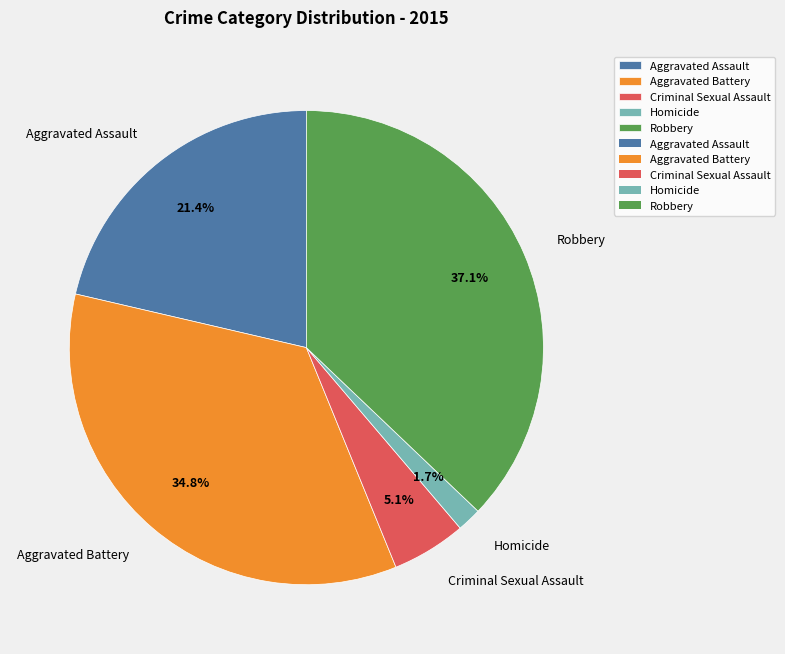

How many segments does this pie chart have?

5